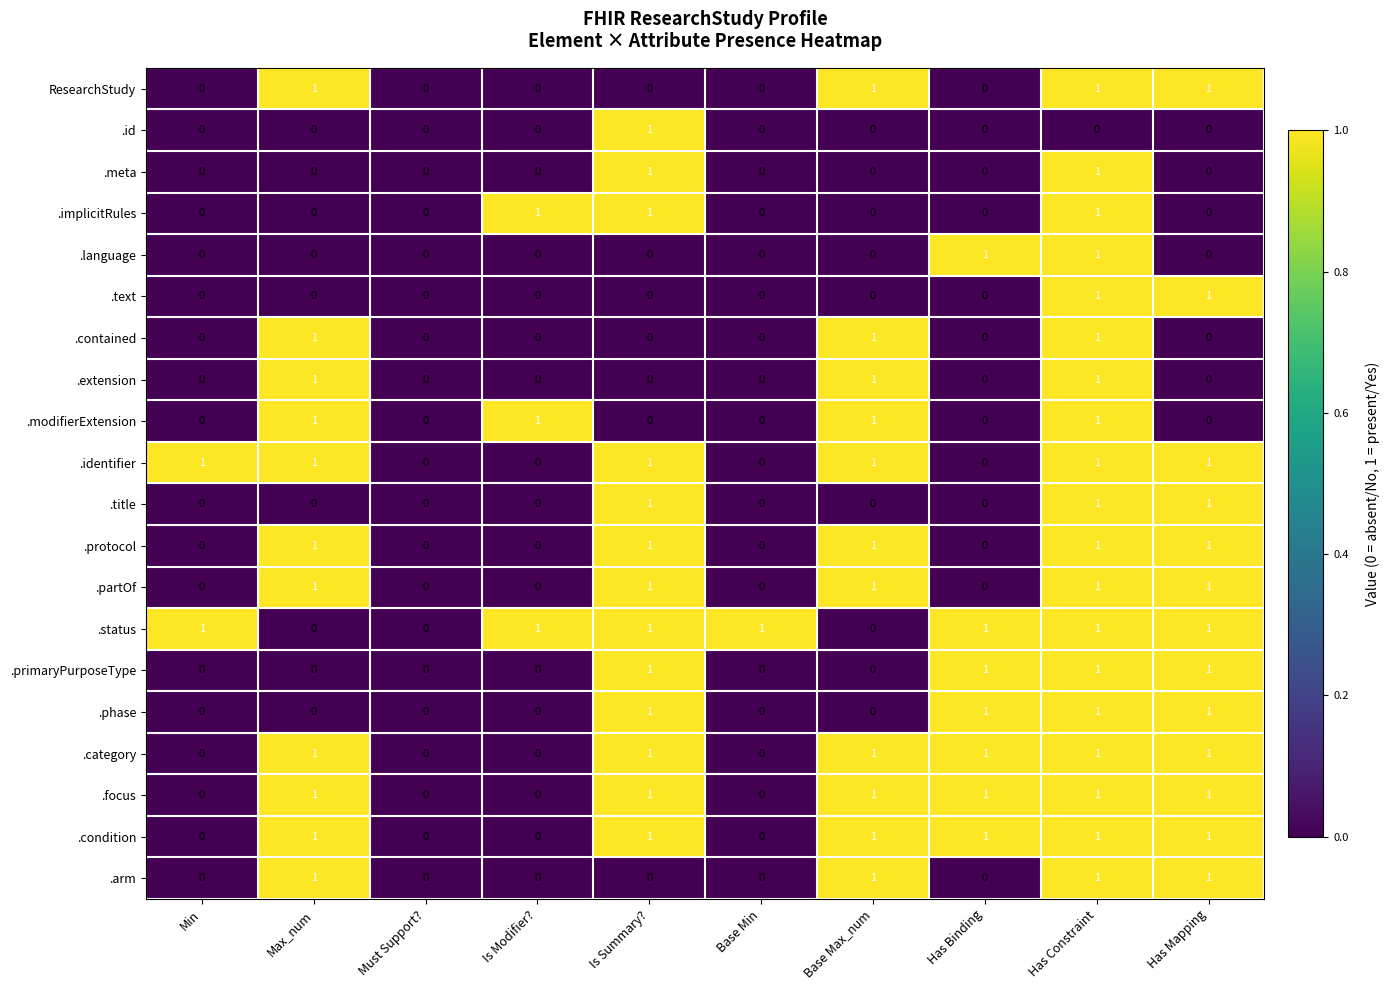

How many values in the .extension series exceed 0?

3